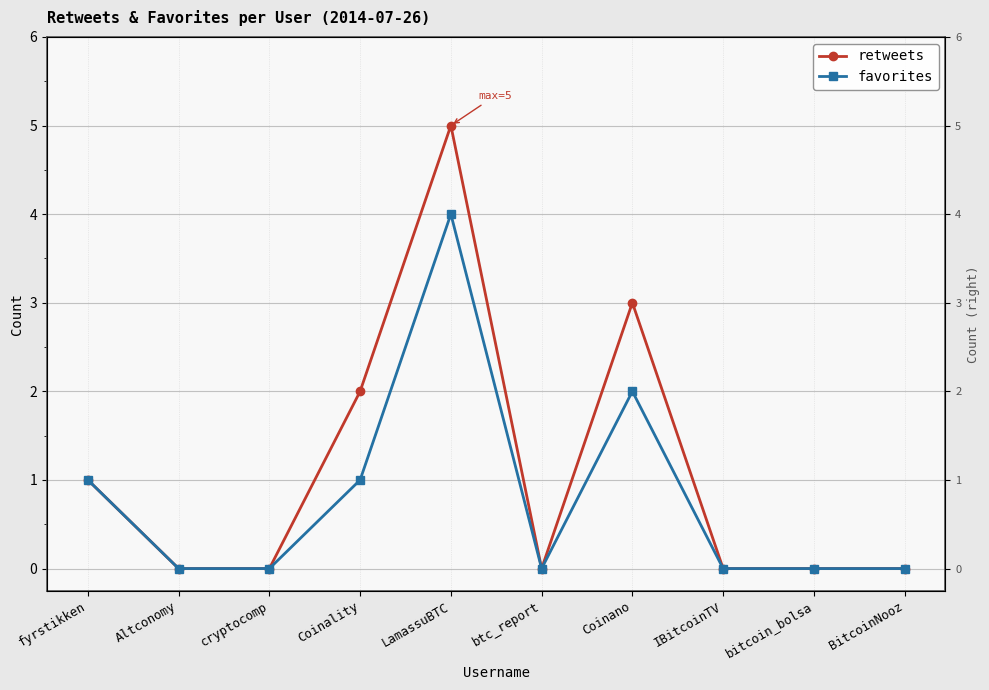

The favorites series shows 1 at bitcoin_bolsa. True or false?

False